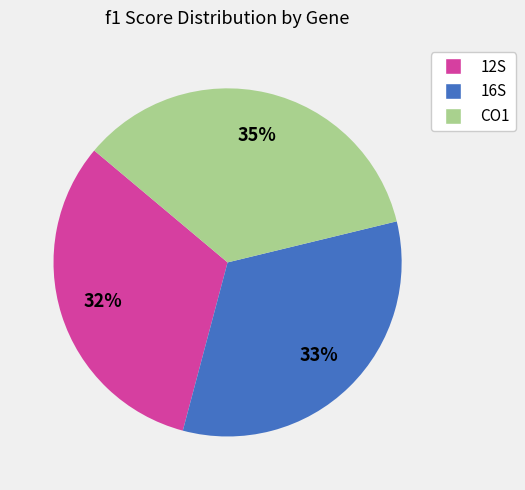

Is there any slice that represents more than half of the pie?

No